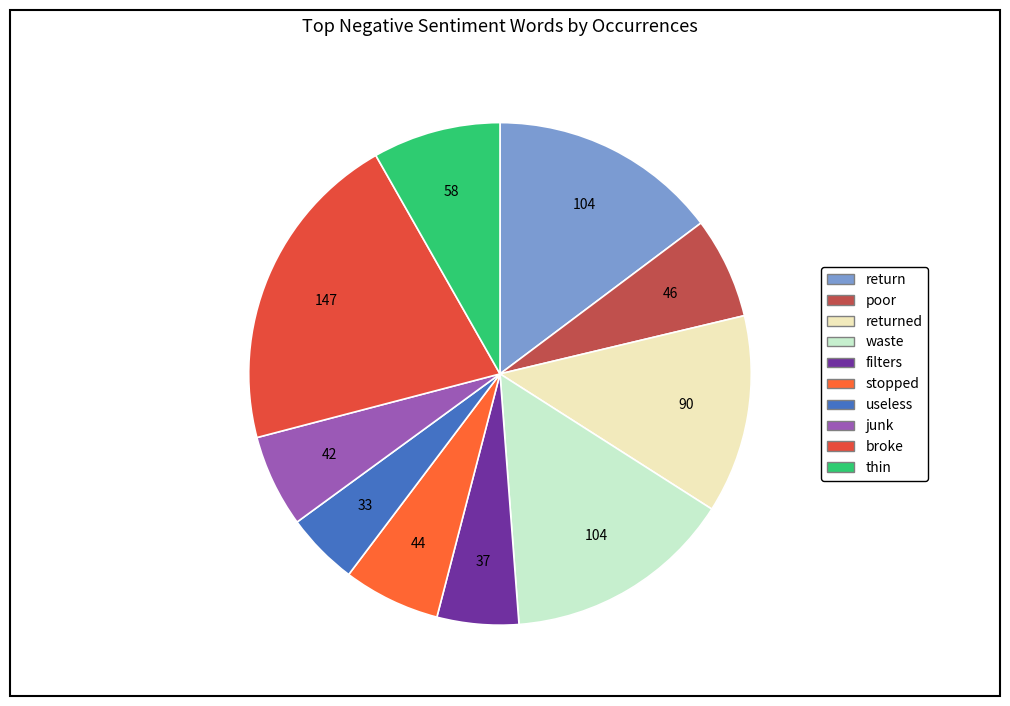

How many slices are in this pie chart?

10